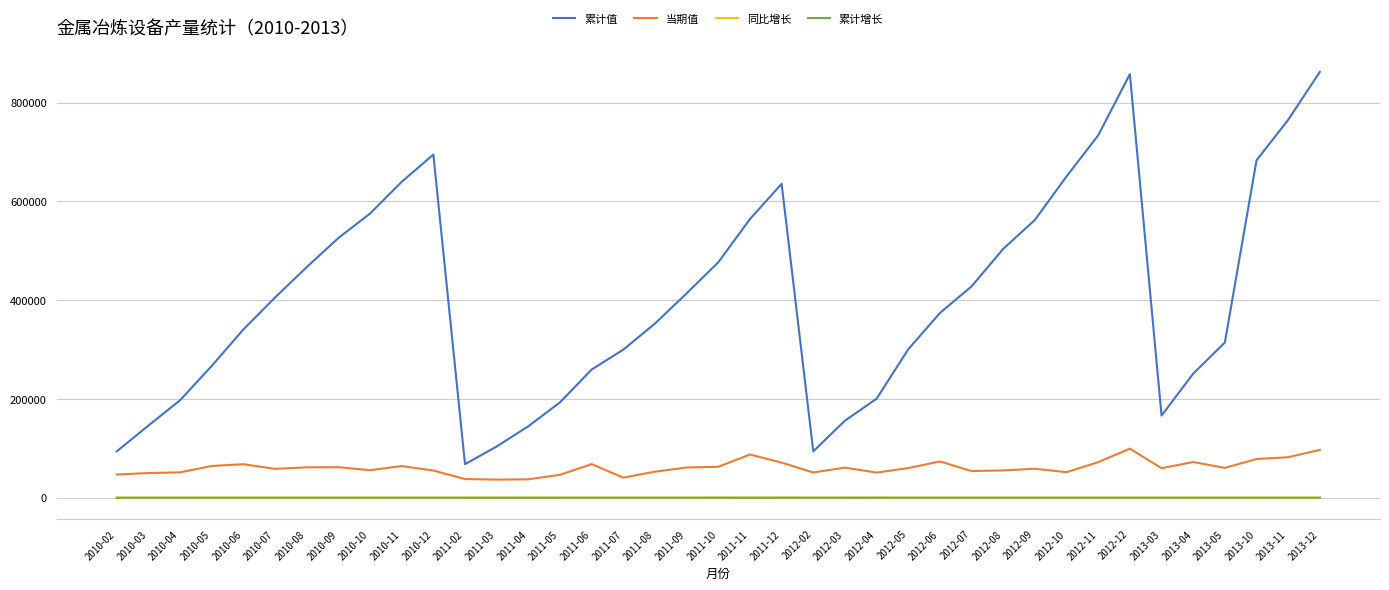

What is the highest value of the 累计值 series?

862331.8